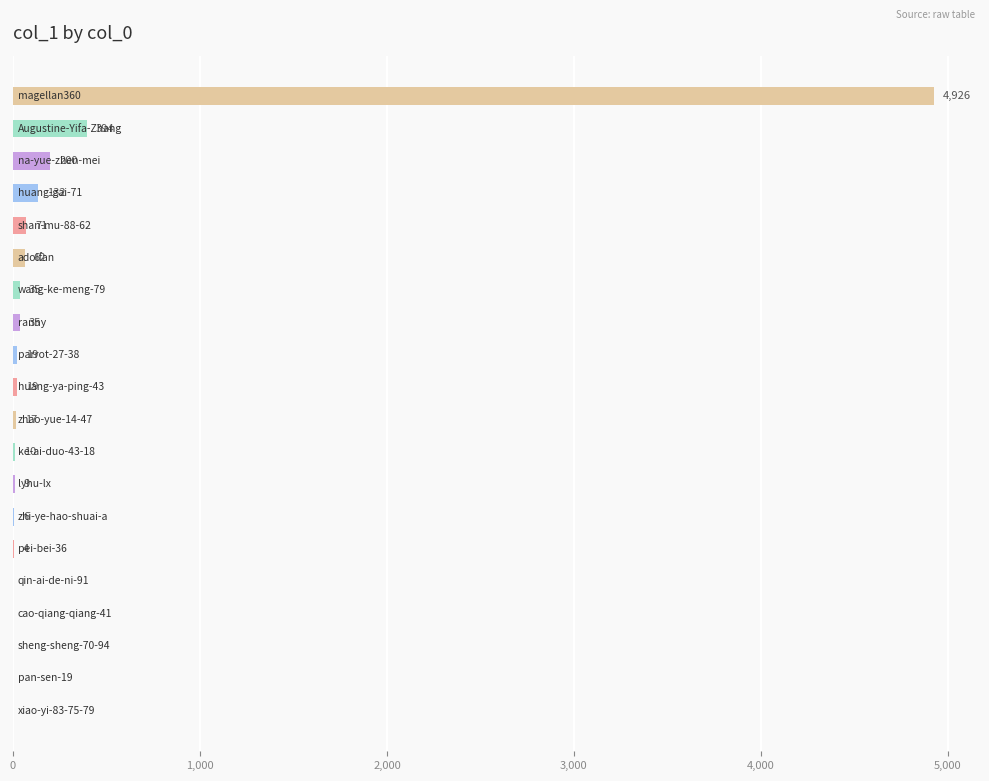

What is the greatest value displayed?

4926